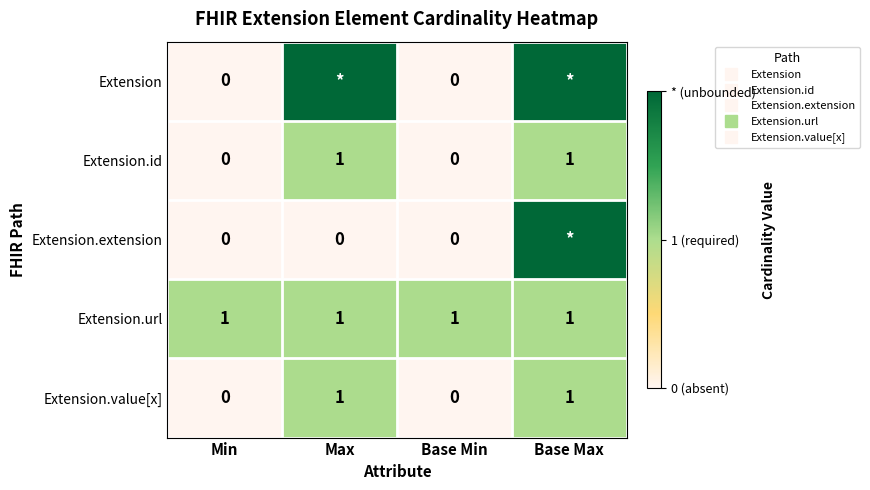

What is the total value across all series at Base Max?

7